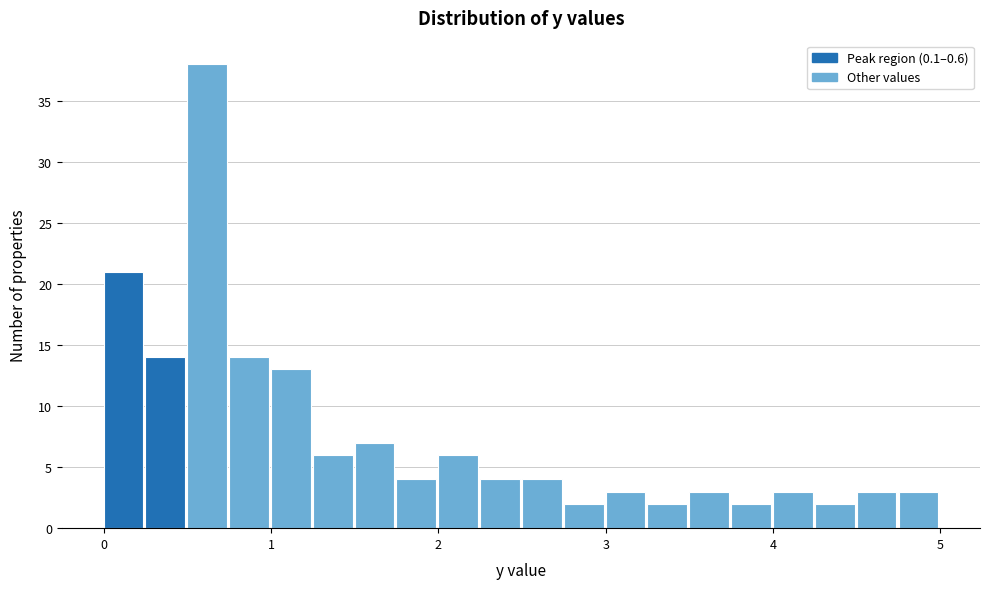

Around what value on the x-axis is the tallest bar? Give the approximate position of its centre, as read against the axis.

0.6